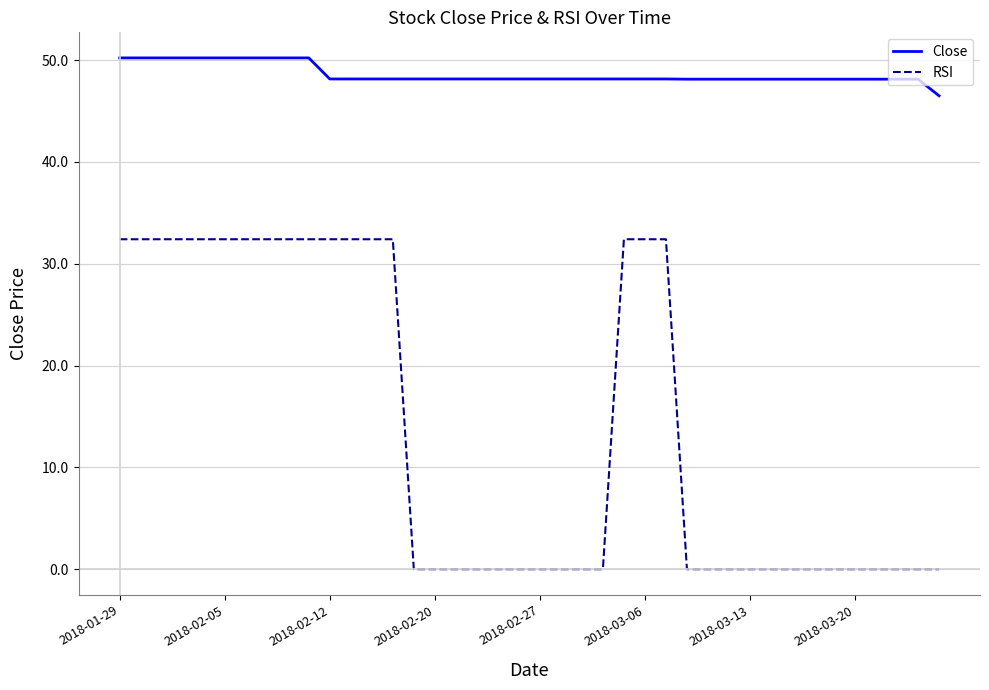

What is the highest value of the RSI series?

32.4